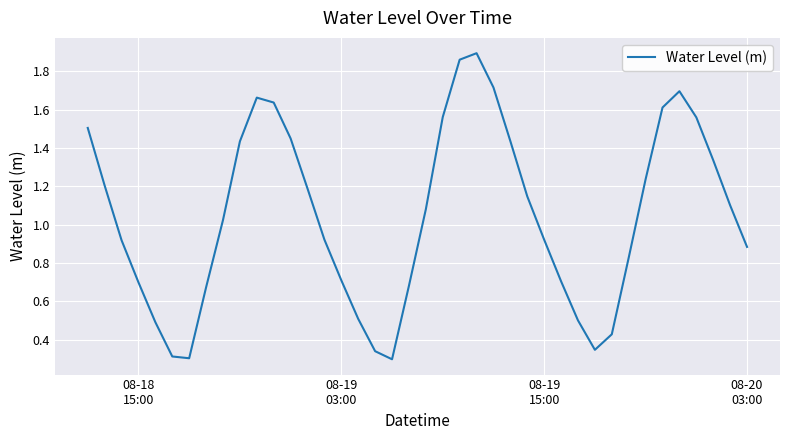

Does the chart display data point markers on the line(s)?

No